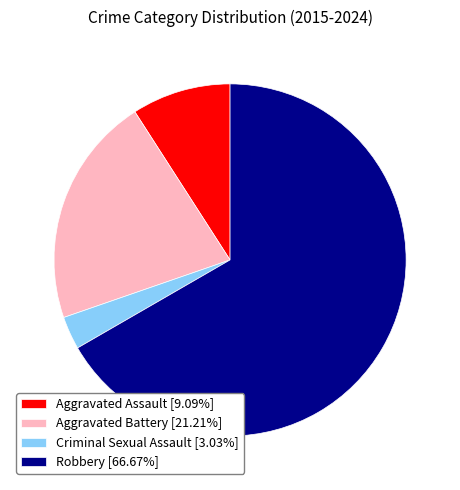

Do Aggravated Assault [9.09%] and Aggravated Battery [21.21%] together represent more than half of the pie?

No